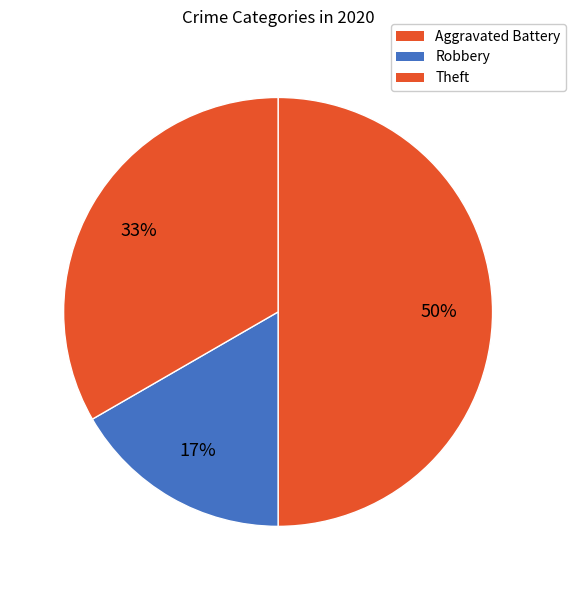

Do Theft and Aggravated Battery together represent more than half of the pie?

Yes